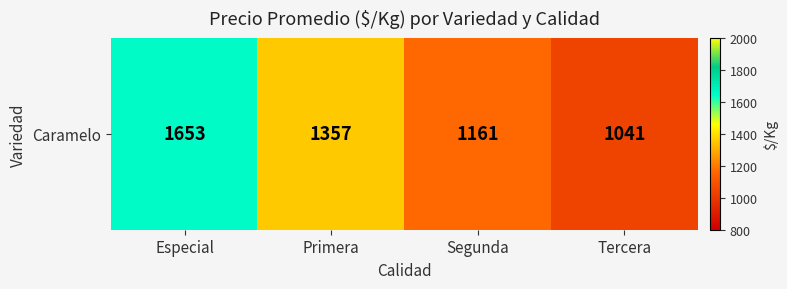

Rank the categories by value from highest to lowest.

Especial, Primera, Segunda, Tercera